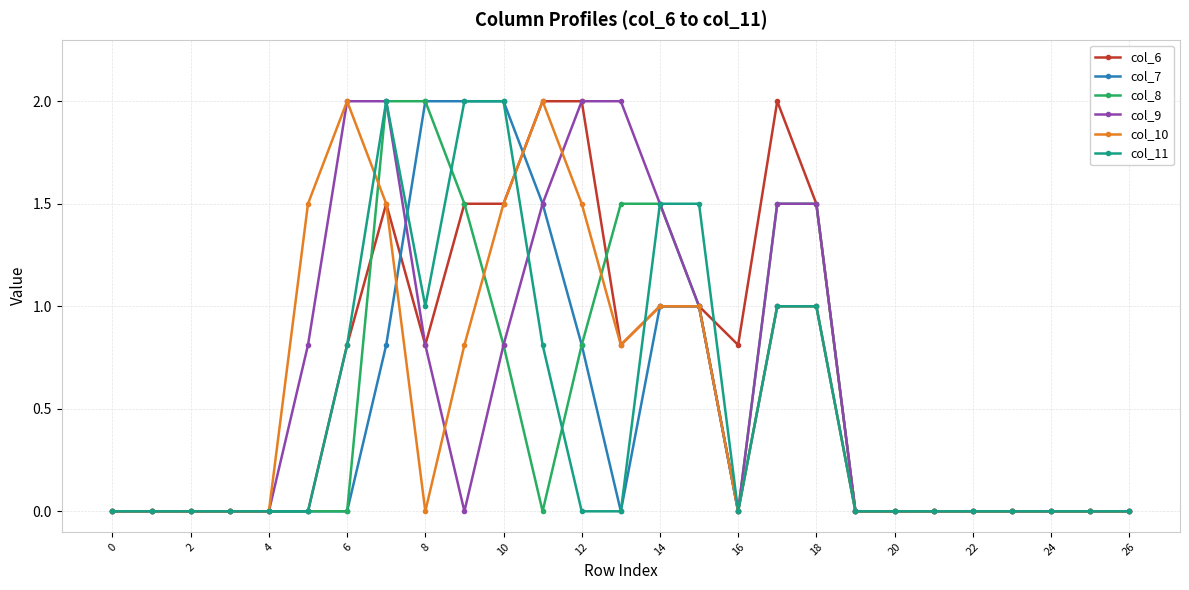

How many lines are shown in the chart?

6